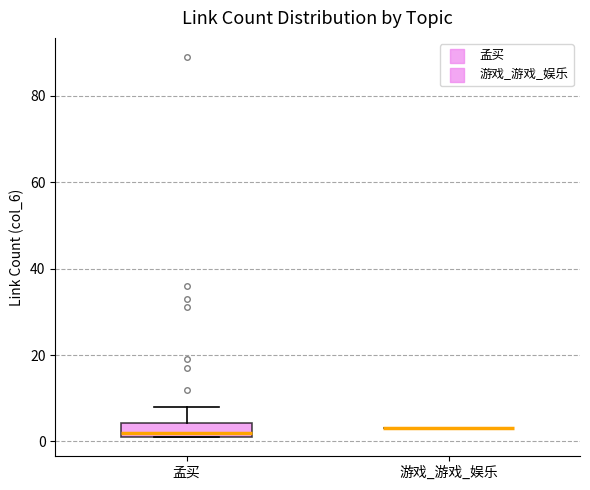

Which box is the tallest, from its lower edge to its upper edge?

孟买